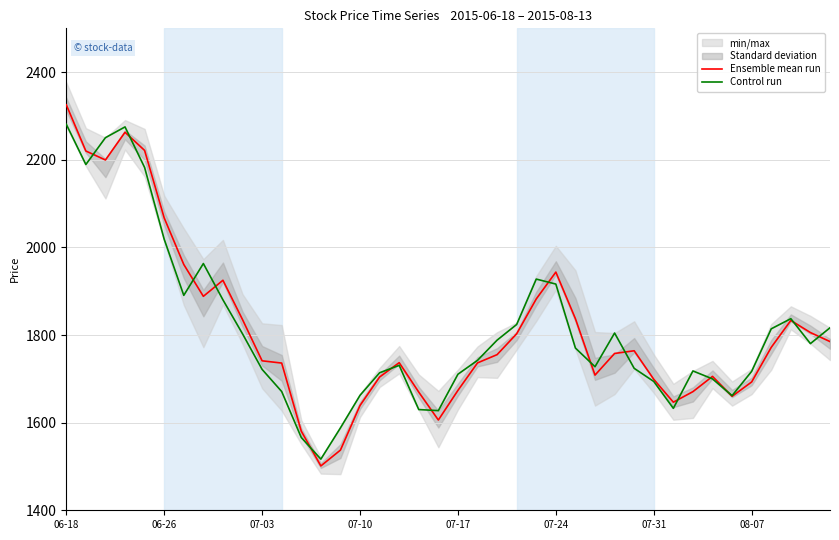

What is the approximate value of Control run at 06-26?

2018.7